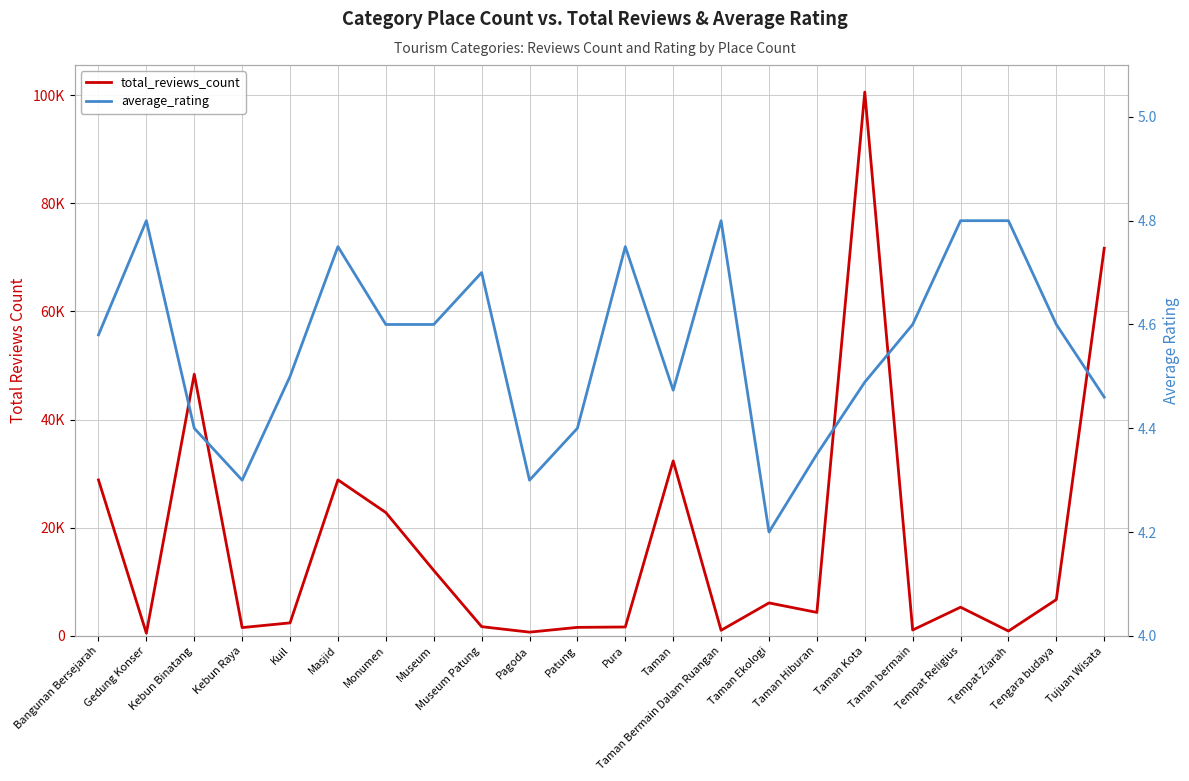

Which has a higher value, Taman or Kuil?

Taman